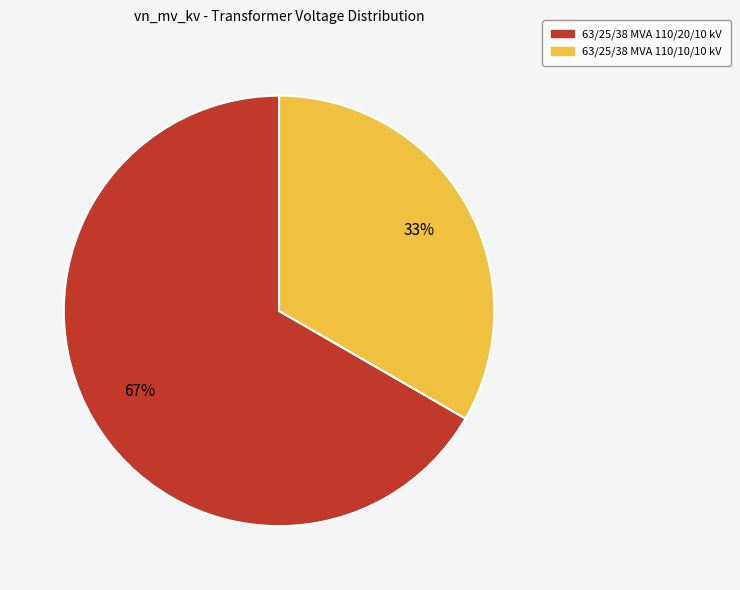

Combined, do 63/25/38 MVA 110/10/10 kV and 63/25/38 MVA 110/20/10 kV account for over 50%?

Yes